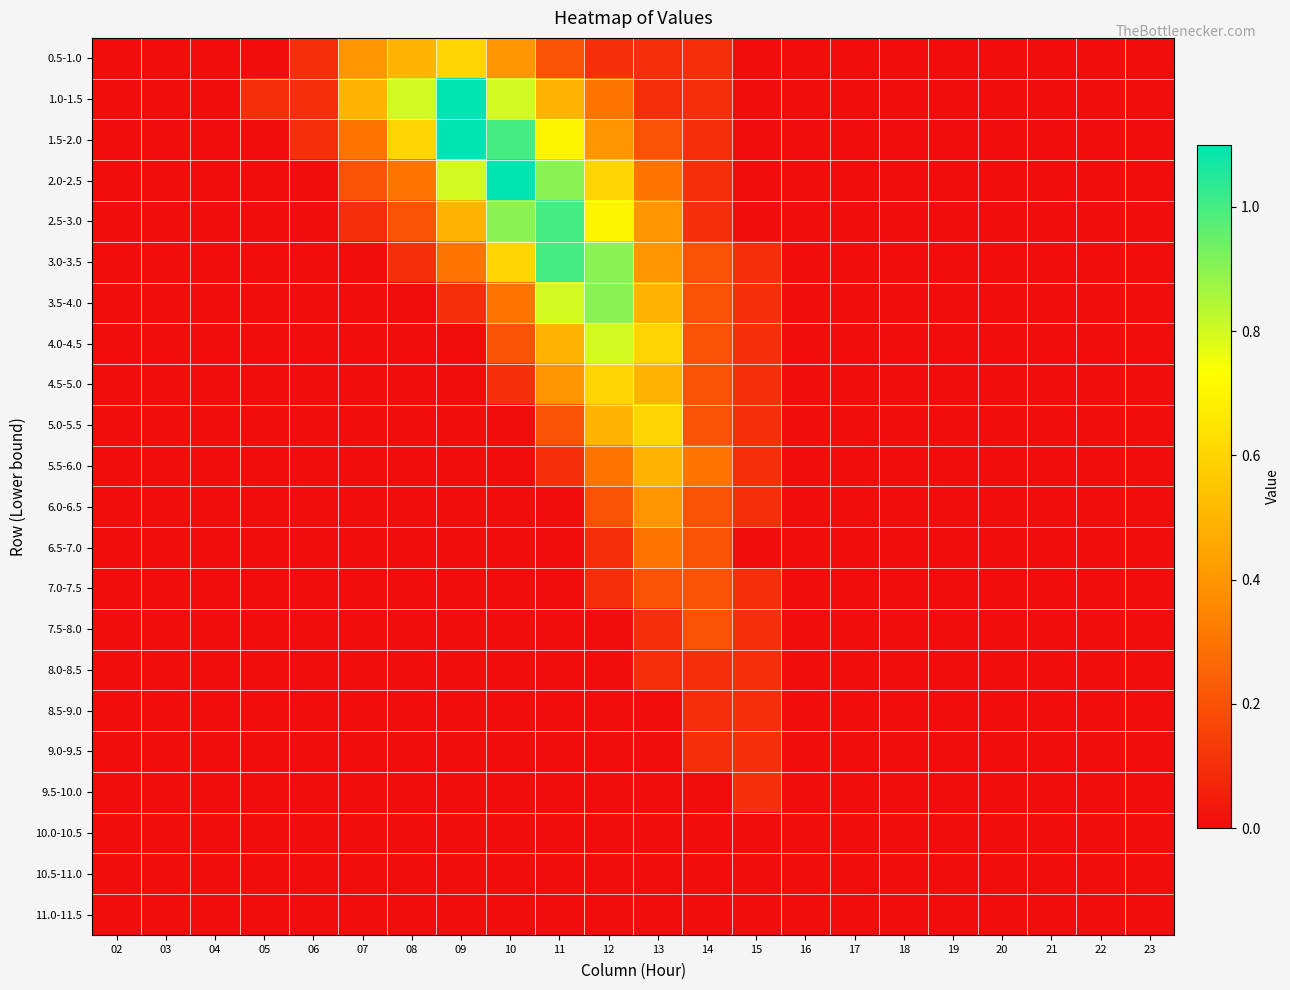

At how many categories does at least one series exceed 0?

11